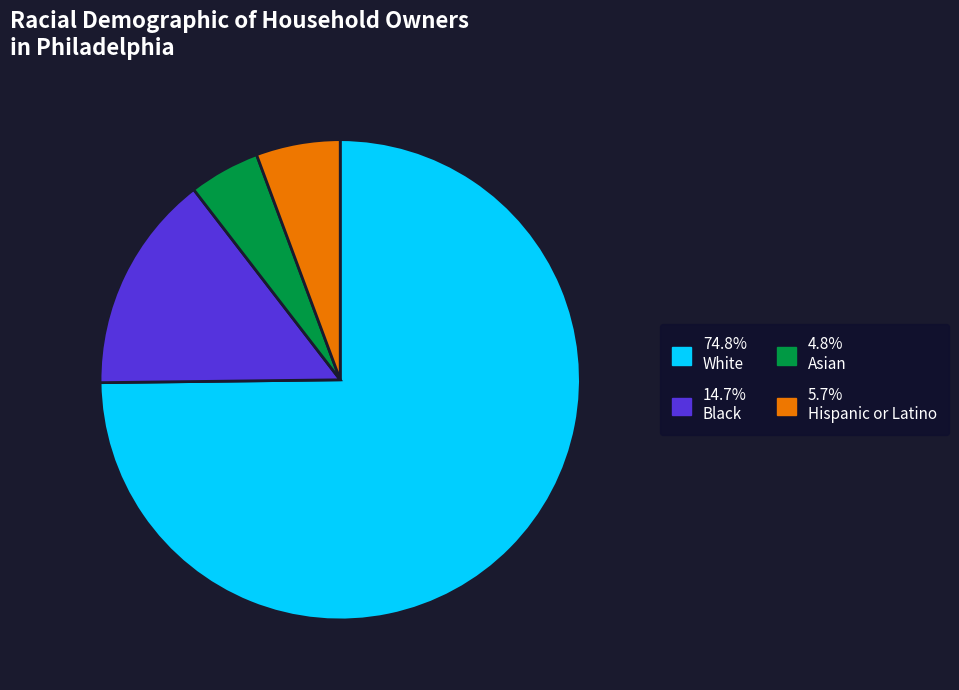

How many slices are in this pie chart?

4